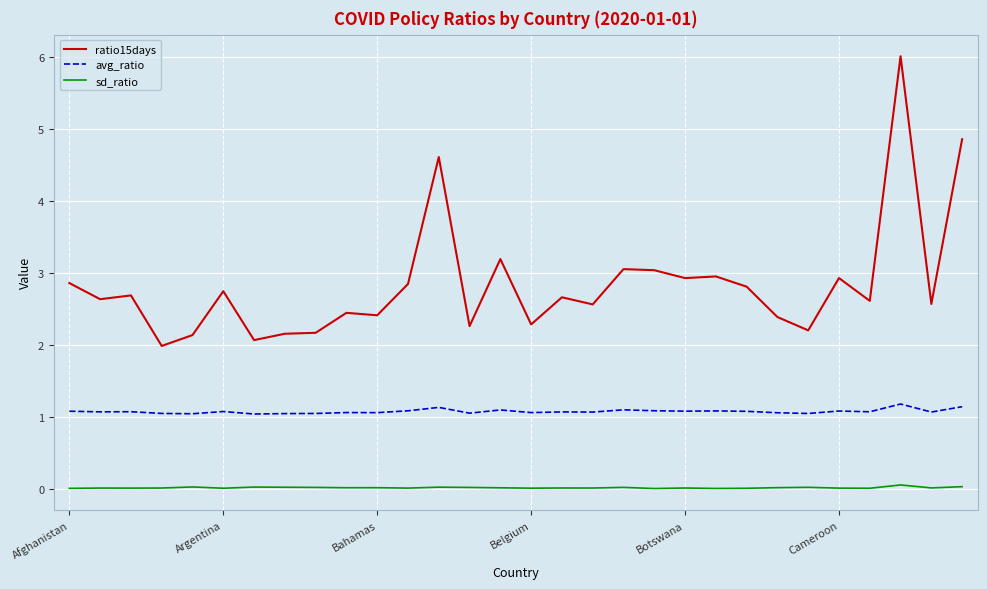

Does the chart display data point markers on the line(s)?

No